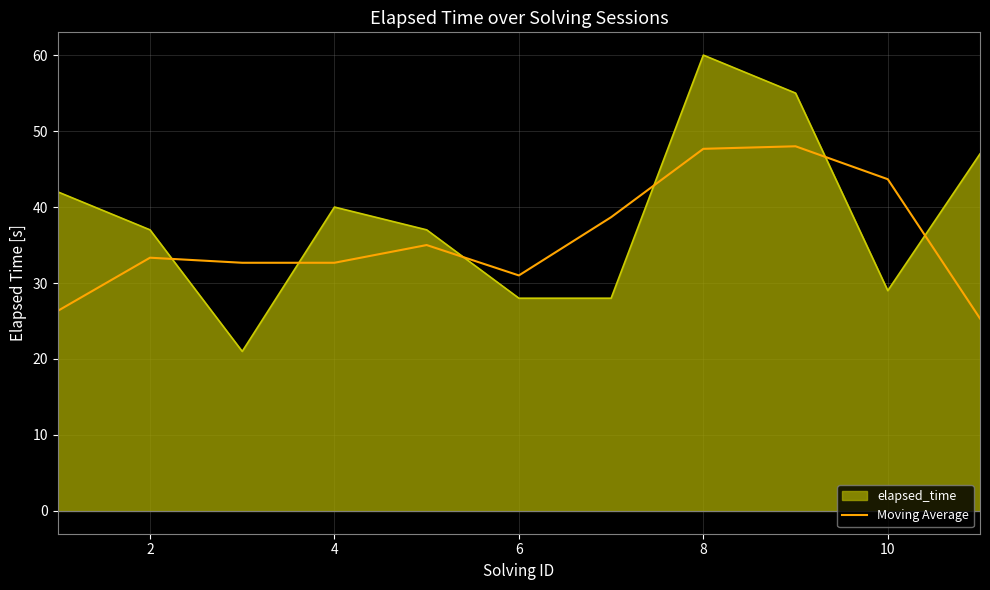

What is the minimum value shown in the chart?

21.0